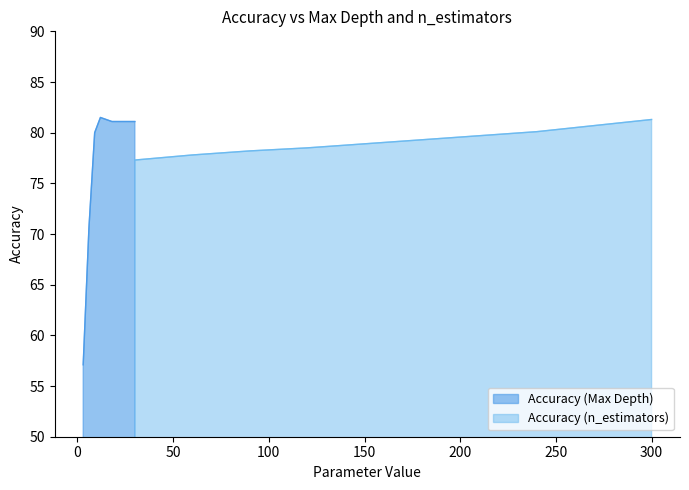

Which series has the widest spread of values?

Accuracy (Max Depth)